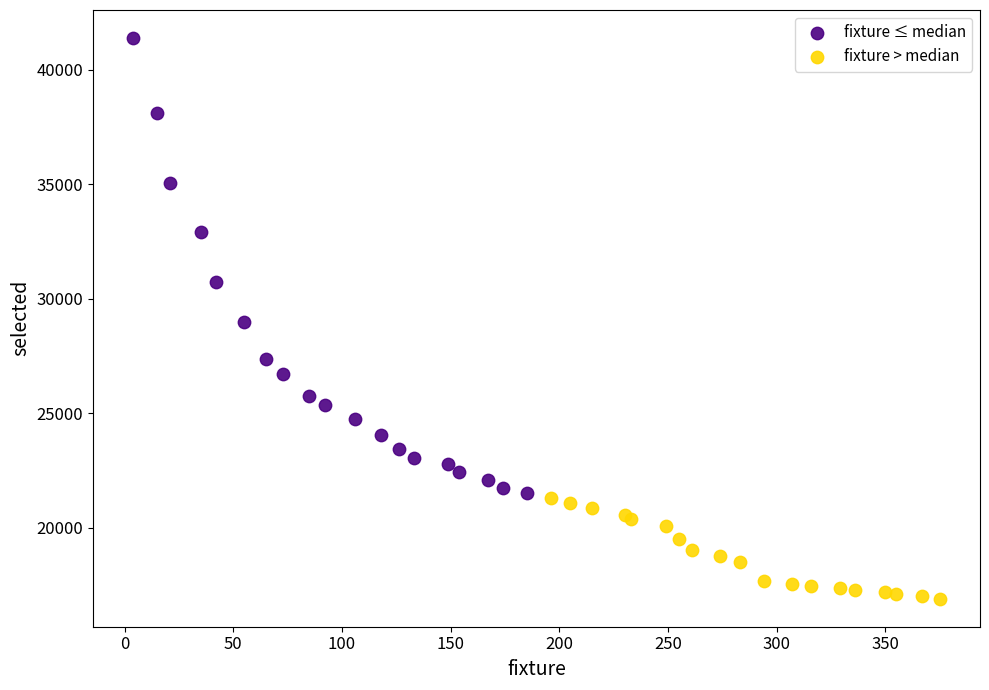

Which series contains the lowest Y value?

fixture > median